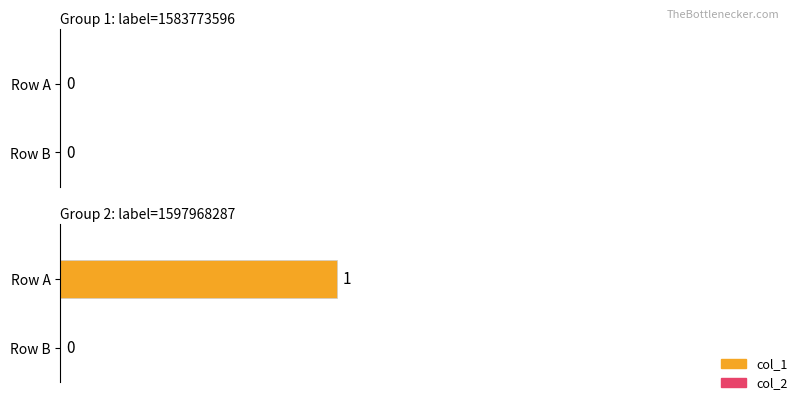

What is the approximate value of col_1 at 1597968287?

1